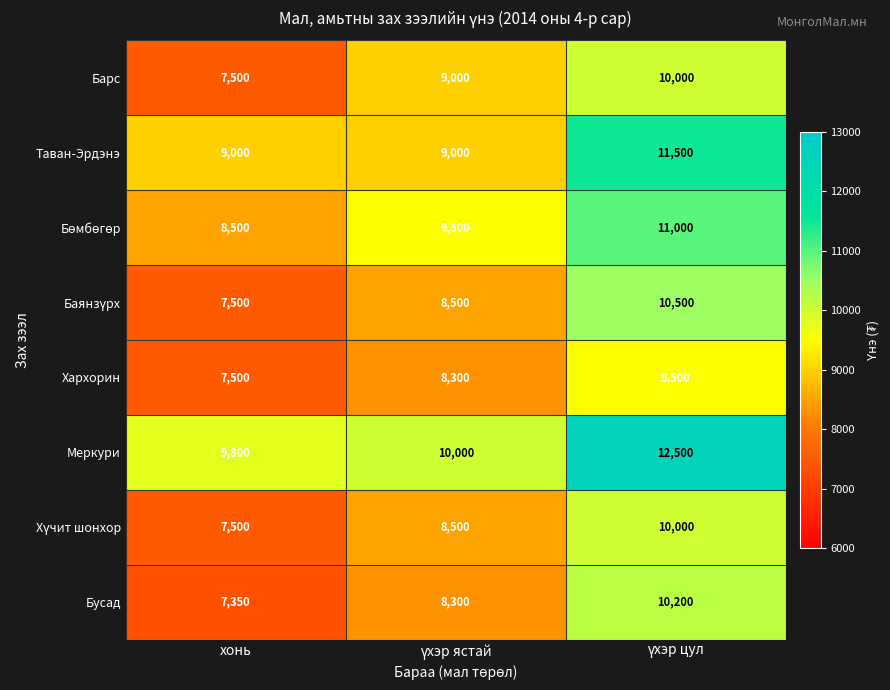

Count the Хархорин values in the range 7500 to 9500.

3